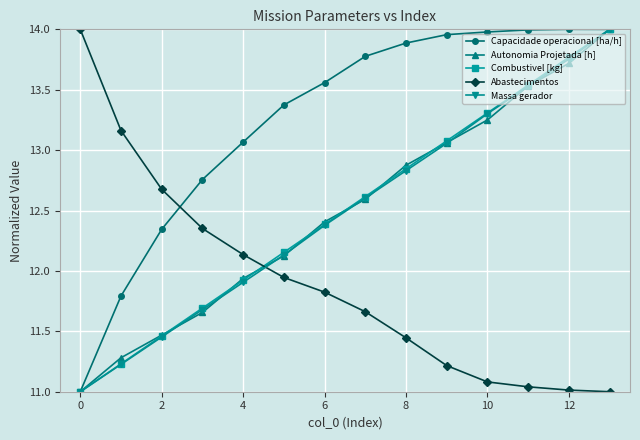

Which series has the largest total across all categories?

Capacidade operacional [ha/h]